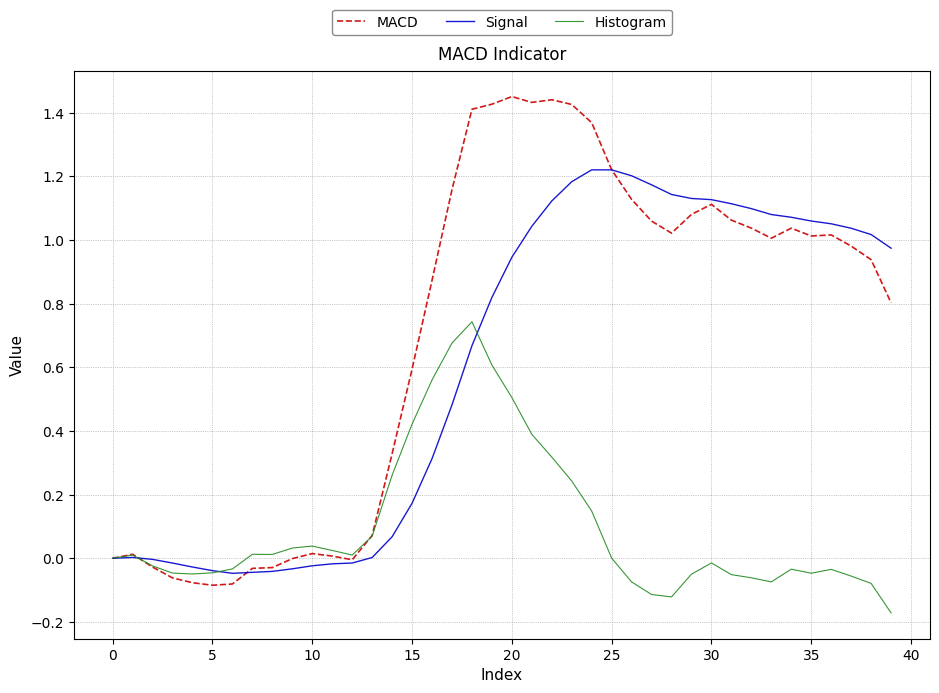

Which series has the largest total across all categories?

MACD